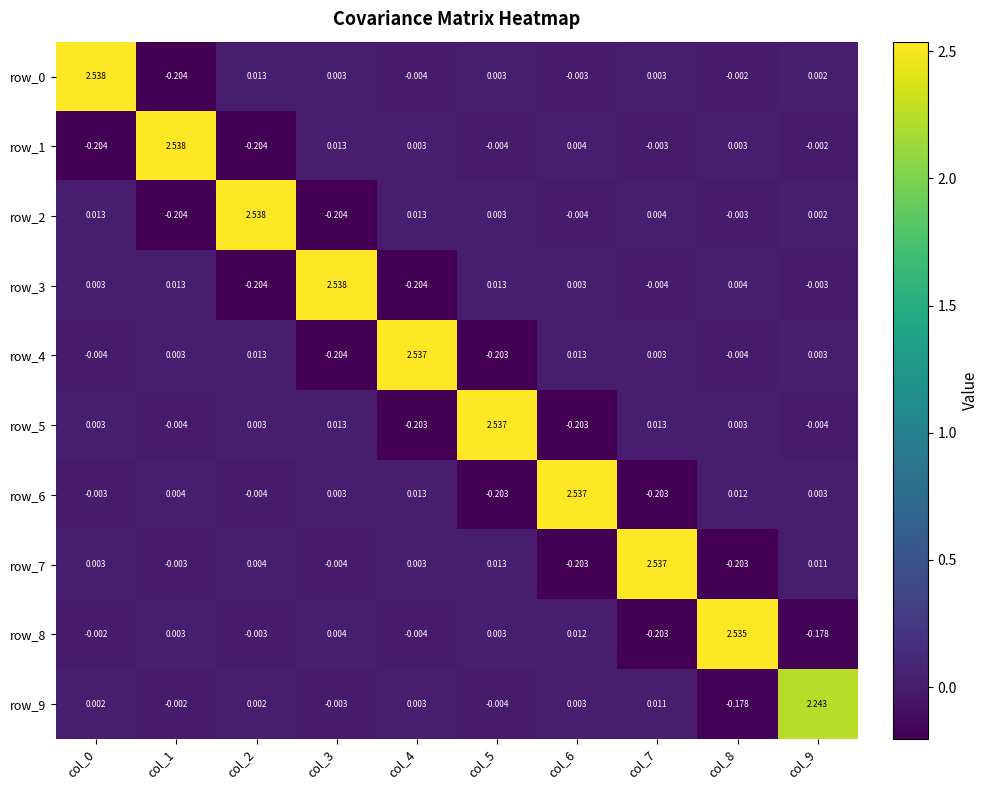

What is the total value across all series at col_1?

2.1